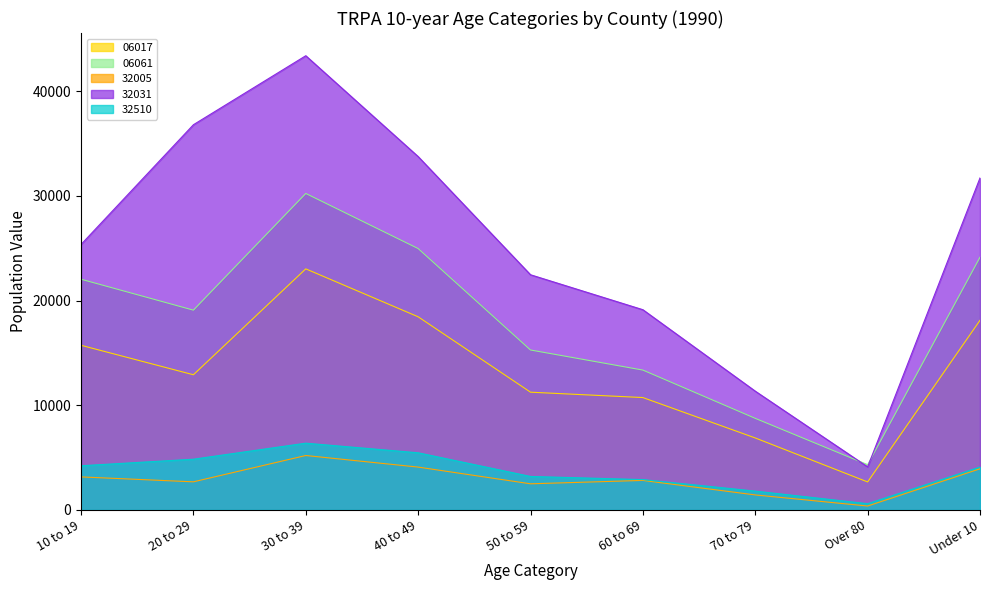

True or false: 06017 and 32510 intersect in this chart.

False